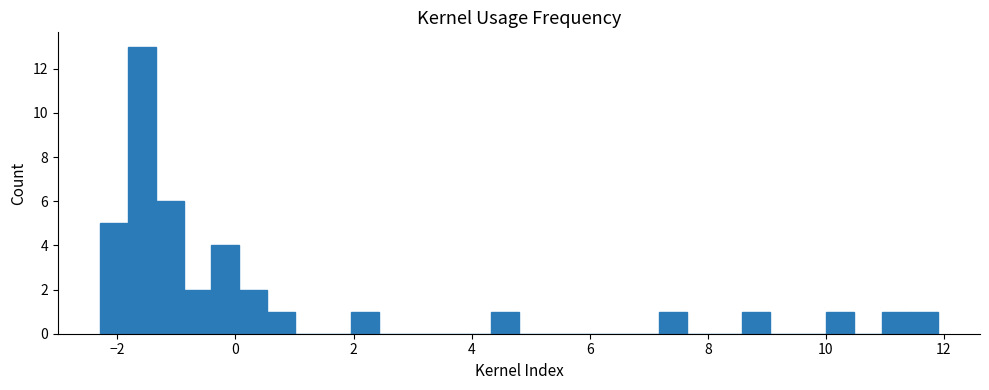

Read against the x-axis, roughly where is the centre of the tallest bar?

-1.6